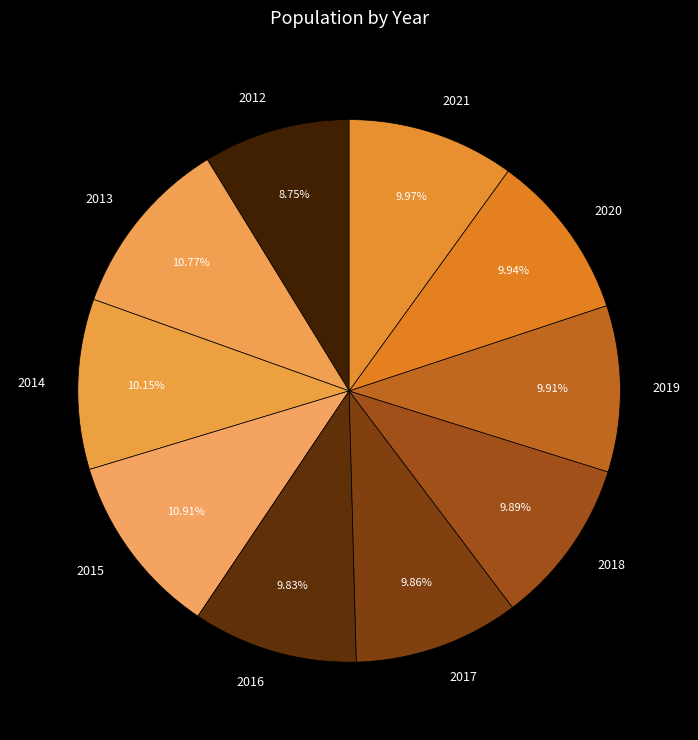

Is 2012 the majority of the pie?

No